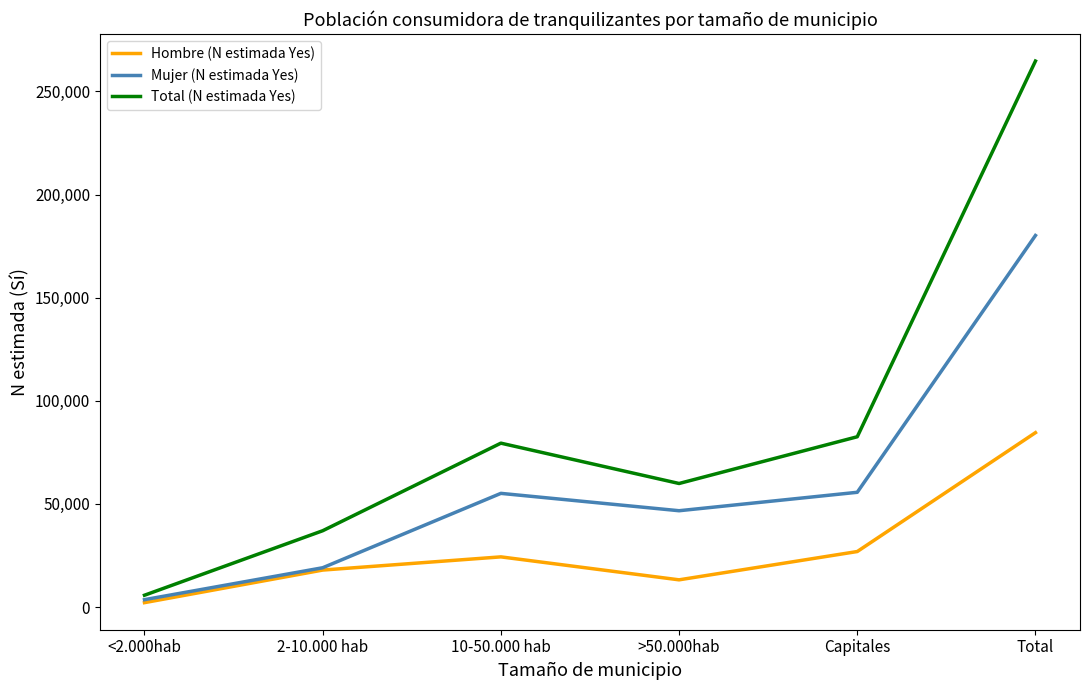

At which label does Total (N estimada Yes) reach its peak?

Total